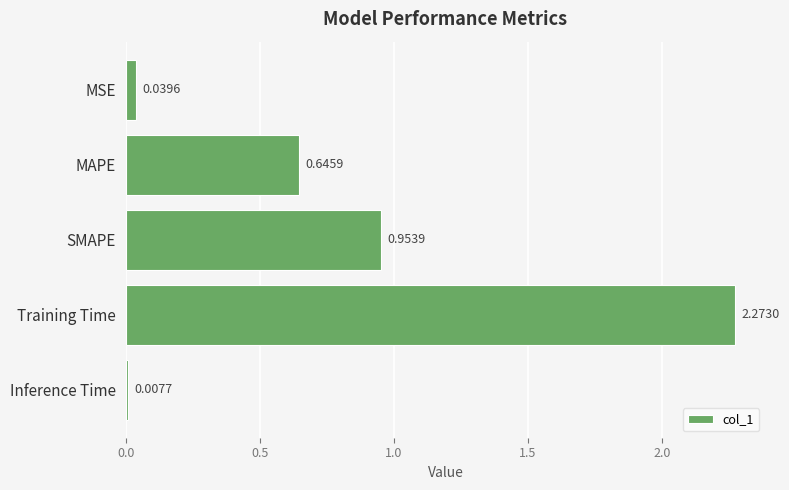

What is the sum of the values at MAPE and SMAPE?

1.6